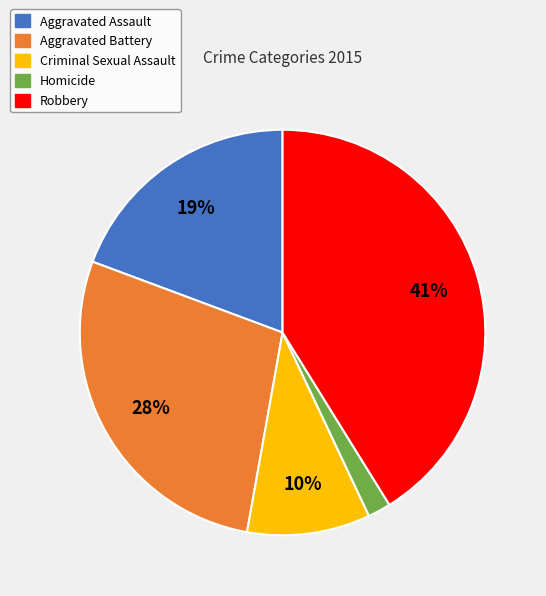

Is the sum of Homicide and Aggravated Assault greater than half?

No